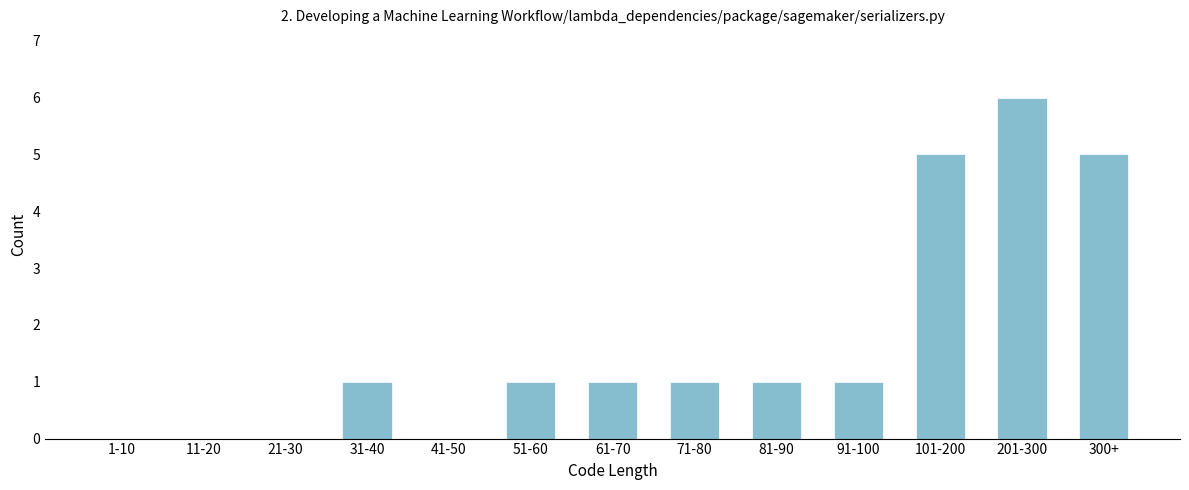

Reading left to right, what are all the values shown in this chart?

1-10=0	11-20=0	21-30=0	31-40=1	41-50=0	51-60=1	61-70=1	71-80=1	81-90=1	91-100=1	101-200=5	201-300=6	300+=5